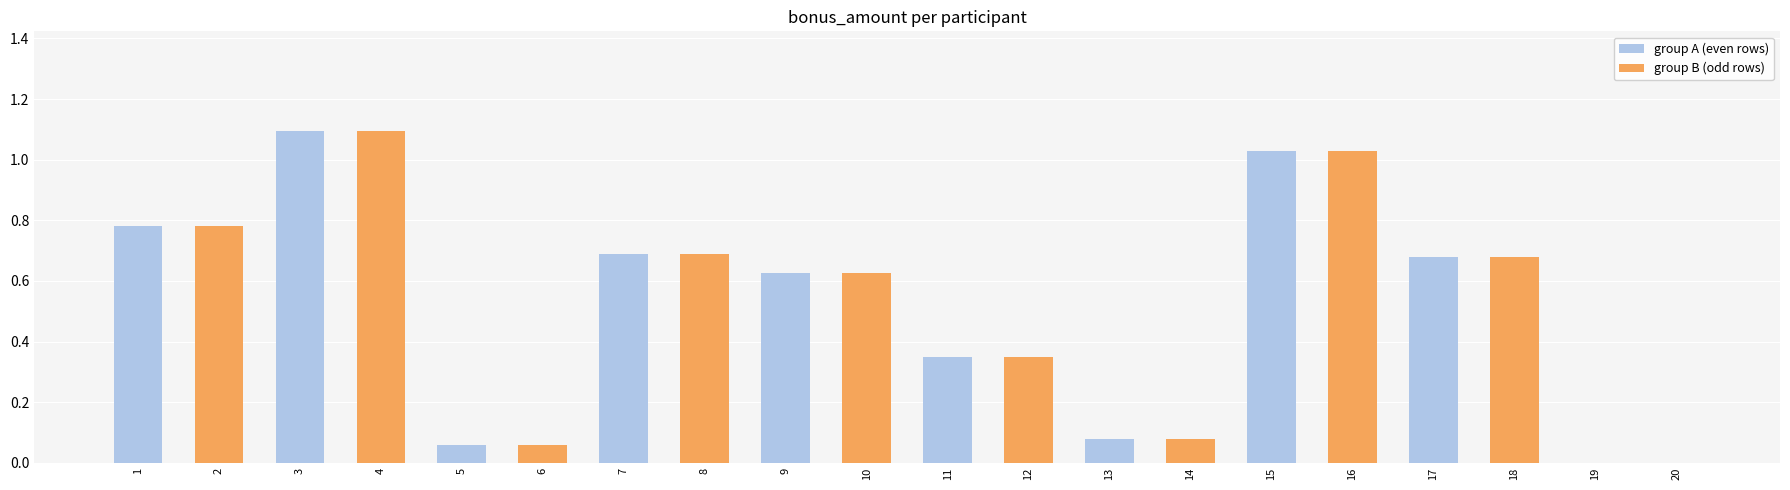

What are all the series names shown in the legend?

group A (even rows), group B (odd rows)